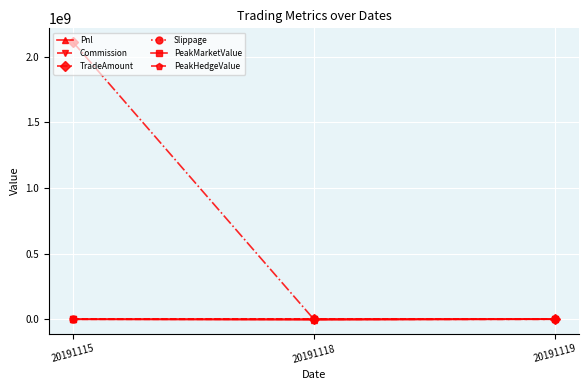

Reading left to right, list all the values displayed in this chart.

Pnl: 20191115=-123129.6	20191118=-4133180.0	20191119=1898700.0
Commission: 20191115=160809.6	20191118=0.0	20191119=0.0
TradeAmount: 20191115=2111827920.0	20191118=0.0	20191119=0.0
Slippage: 20191115=0.0	20191118=0.0	20191119=0.0
PeakMarketValue: 20191115=0.0	20191118=0.0	20191119=0.0
PeakHedgeValue: 20191115=0.0	20191118=0.0	20191119=0.0